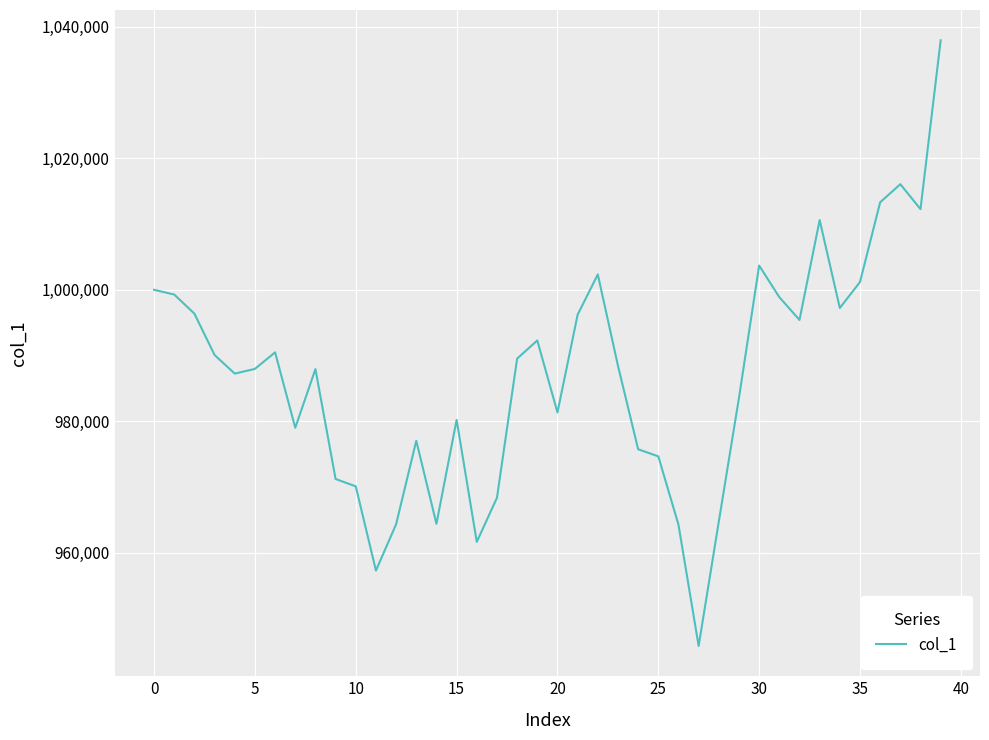

What is the difference between the maximum and second lowest values?

80689.9